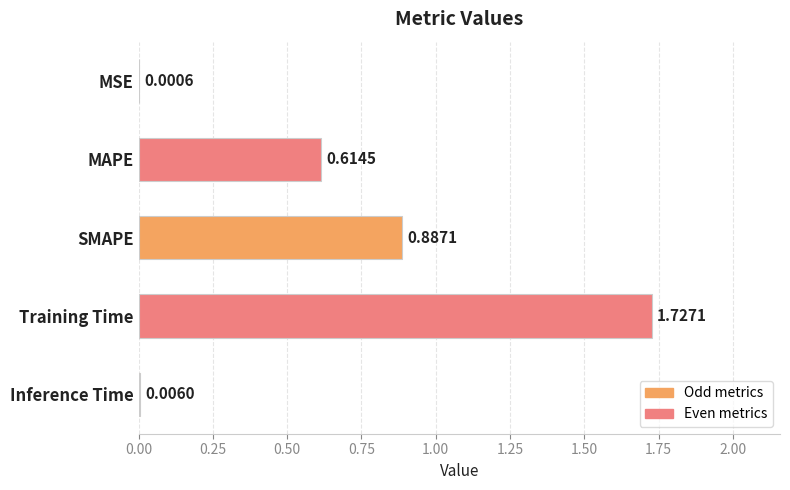

Are the bars horizontal?

Yes